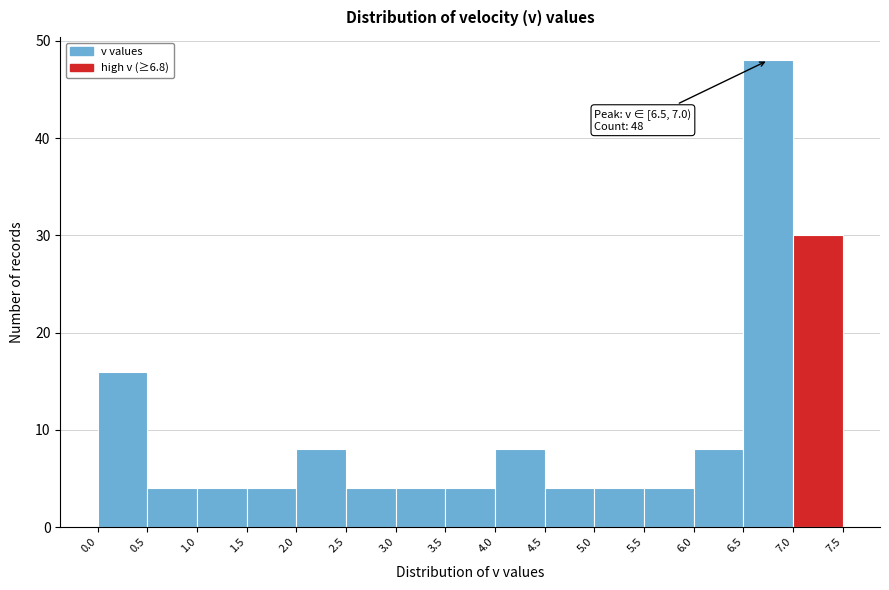

Over which range of the x-axis is the bar tallest?

6.5 to 7.0